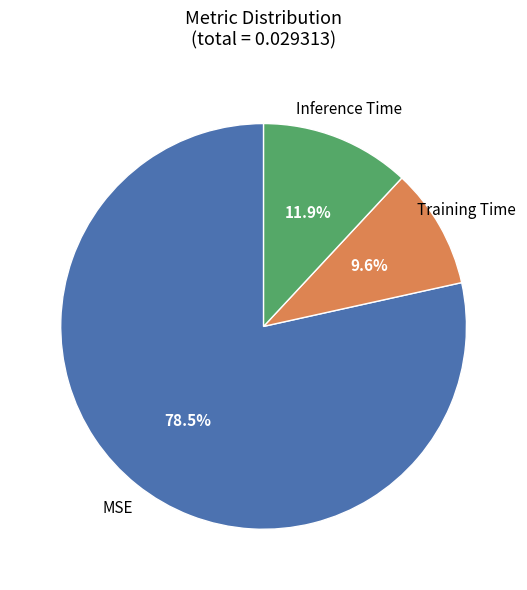

To the nearest percent, what is the average slice percentage?

33%